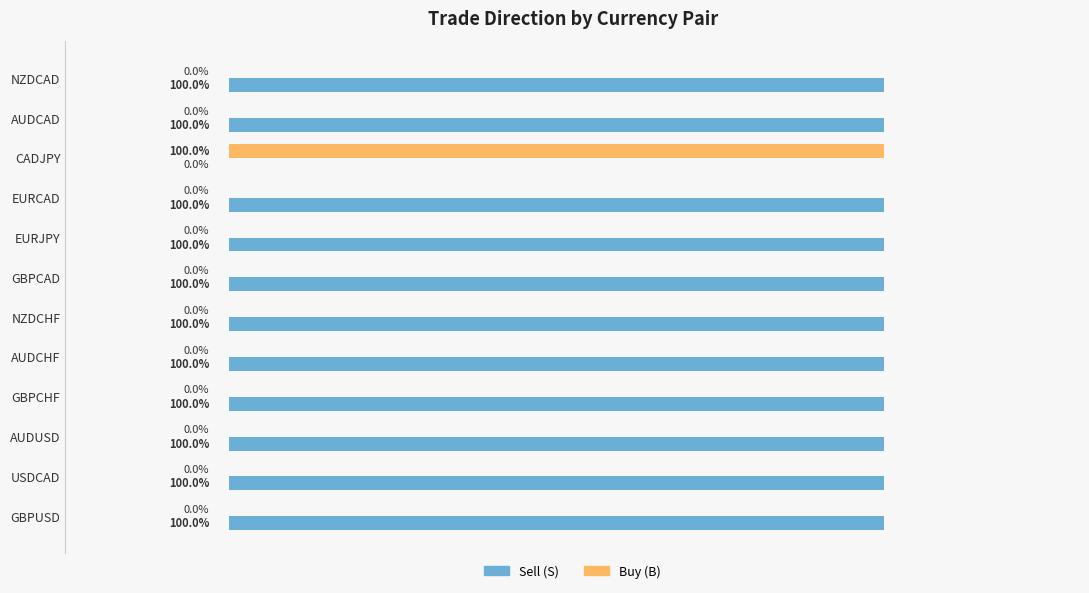

Is the value of Buy (B) at AUDUSD greater than the value of Sell (S) at GBPUSD?

No